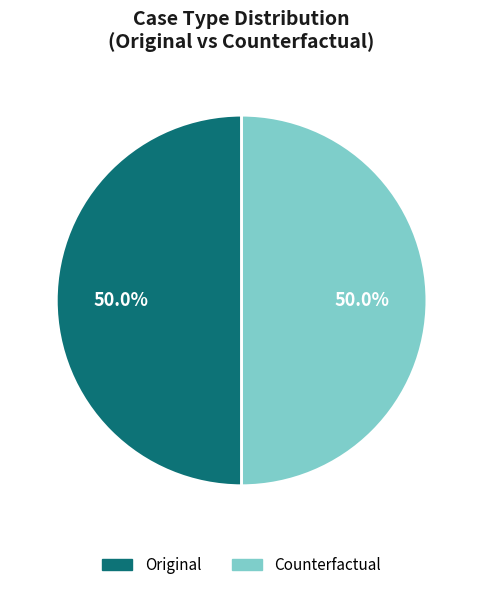

Approximately how many times larger is the value at Original compared to Counterfactual?

1.0